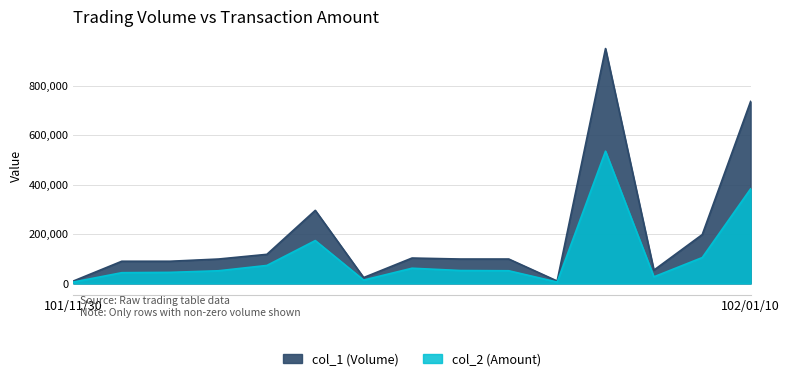

How many interior local valleys does the col_1 (Volume) series have?

3